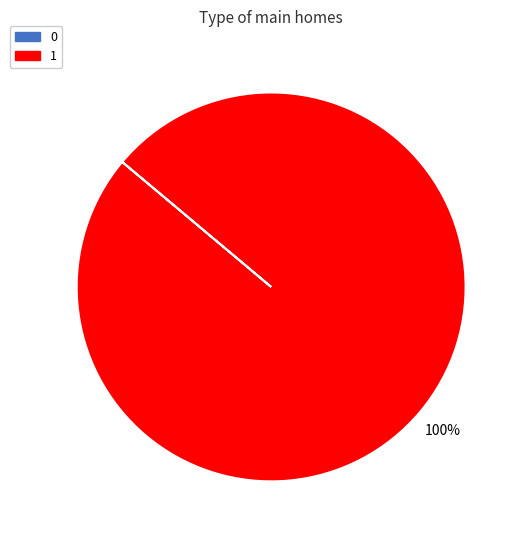

Which category accounts for the majority?

1